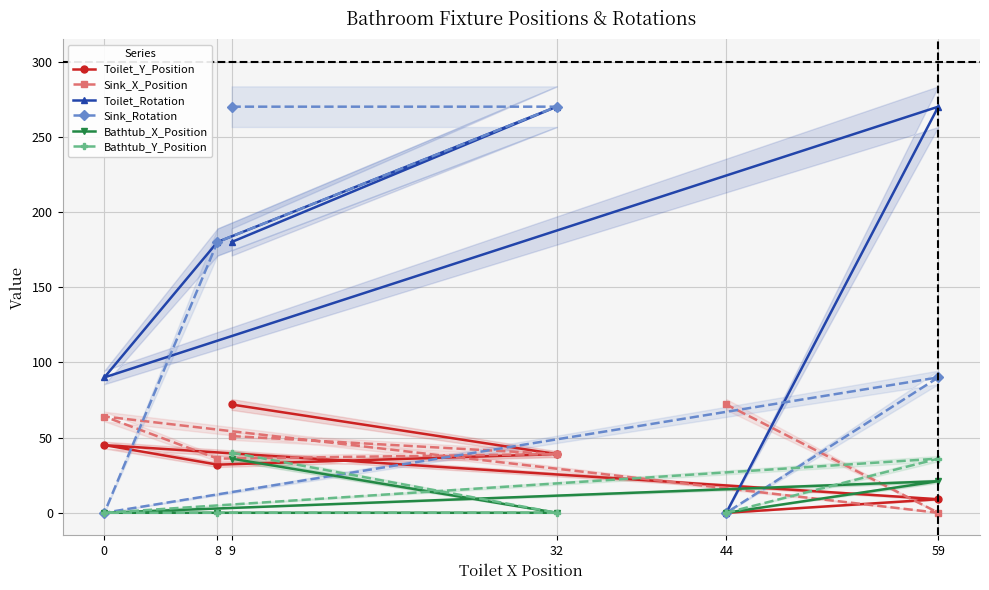

True or false: Bathtub_X_Position and Toilet_Rotation cross at least once.

False